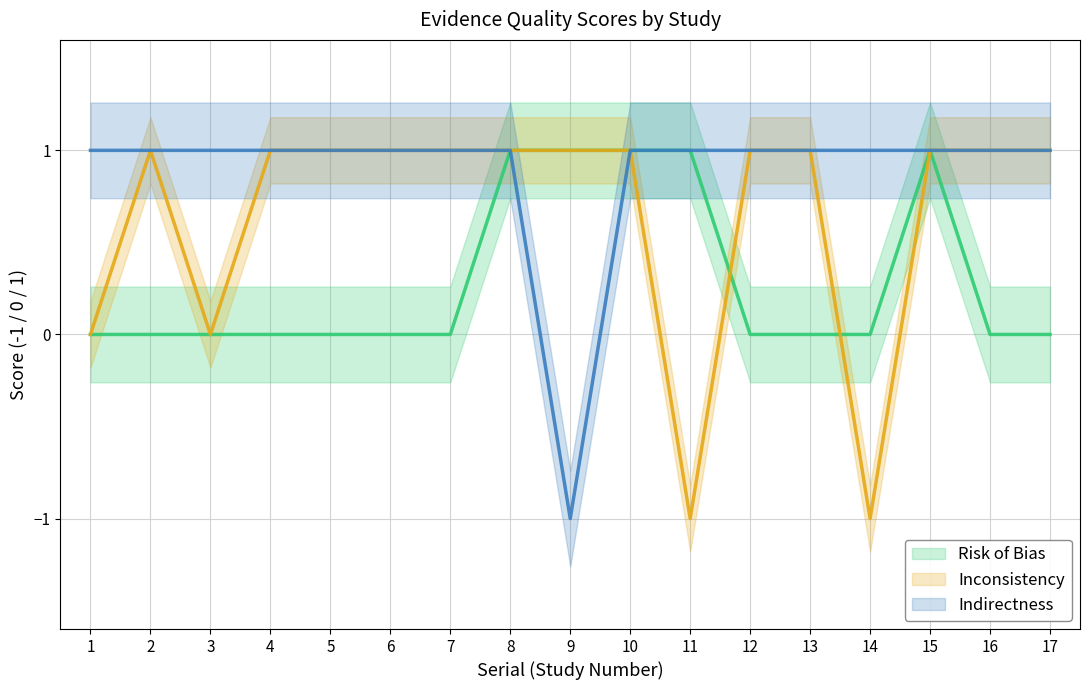

Reading right to left, extract all data points from this chart.

Risk of Bias: 17=0	16=0	15=1	14=0	13=0	12=0	11=1	10=1	9=1	8=1	7=0	6=0	5=0	4=0	3=0	2=0	1=0
Inconsistency: 17=1	16=1	15=1	14=-1	13=1	12=1	11=-1	10=1	9=1	8=1	7=1	6=1	5=1	4=1	3=0	2=1	1=0
Indirectness: 17=1	16=1	15=1	14=1	13=1	12=1	11=1	10=1	9=-1	8=1	7=1	6=1	5=1	4=1	3=1	2=1	1=1